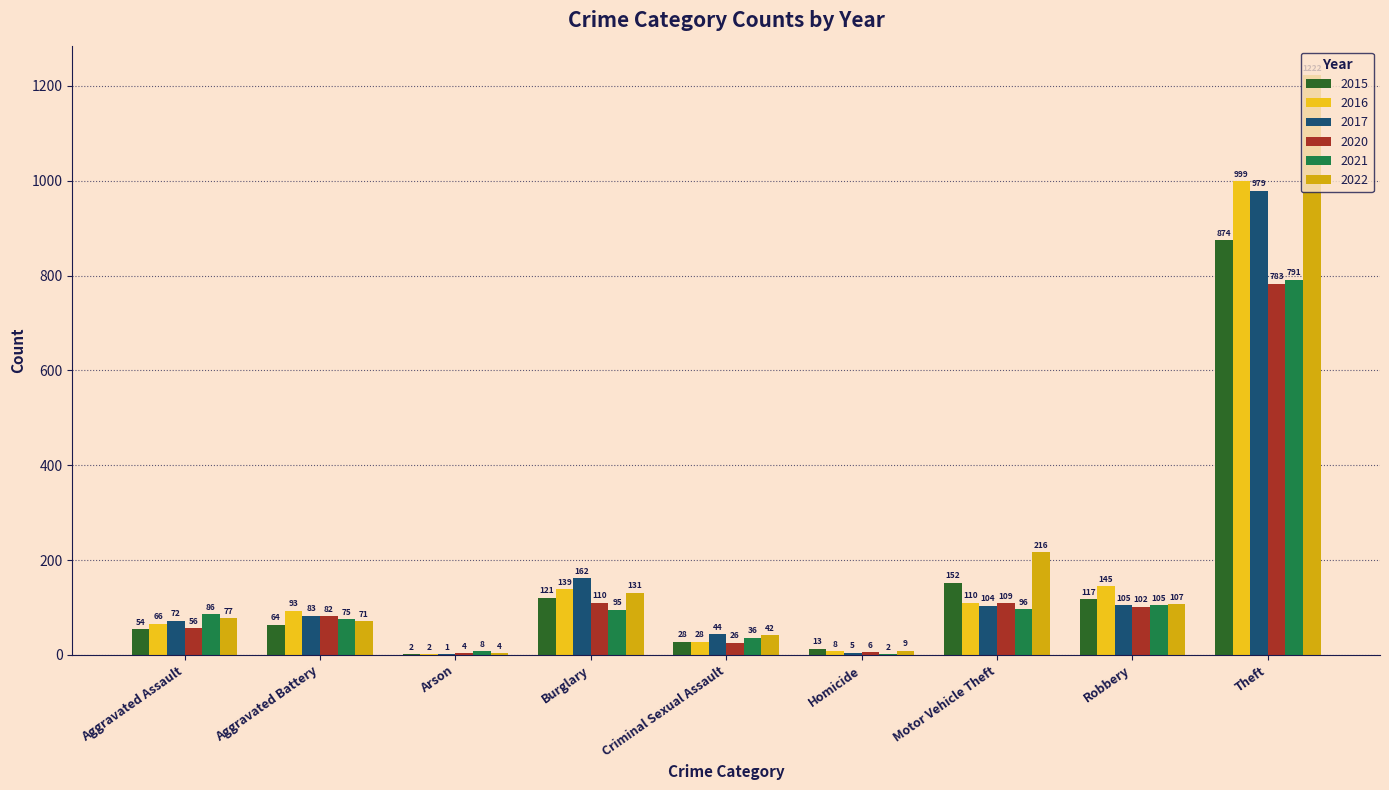

Reading left to right, what are all the values shown in this chart?

2015: Aggravated Assault=54	Aggravated Battery=64	Arson=2	Burglary=121	Criminal Sexual Assault=28	Homicide=13	Motor Vehicle Theft=152	Robbery=117	Theft=874
2016: Aggravated Assault=66	Aggravated Battery=93	Arson=2	Burglary=139	Criminal Sexual Assault=28	Homicide=8	Motor Vehicle Theft=110	Robbery=145	Theft=999
2017: Aggravated Assault=72	Aggravated Battery=83	Arson=1	Burglary=162	Criminal Sexual Assault=44	Homicide=5	Motor Vehicle Theft=104	Robbery=105	Theft=979
2020: Aggravated Assault=56	Aggravated Battery=82	Arson=4	Burglary=110	Criminal Sexual Assault=26	Homicide=6	Motor Vehicle Theft=109	Robbery=102	Theft=783
2021: Aggravated Assault=86	Aggravated Battery=75	Arson=8	Burglary=95	Criminal Sexual Assault=36	Homicide=2	Motor Vehicle Theft=96	Robbery=105	Theft=791
2022: Aggravated Assault=77	Aggravated Battery=71	Arson=4	Burglary=131	Criminal Sexual Assault=42	Homicide=9	Motor Vehicle Theft=216	Robbery=107	Theft=1222